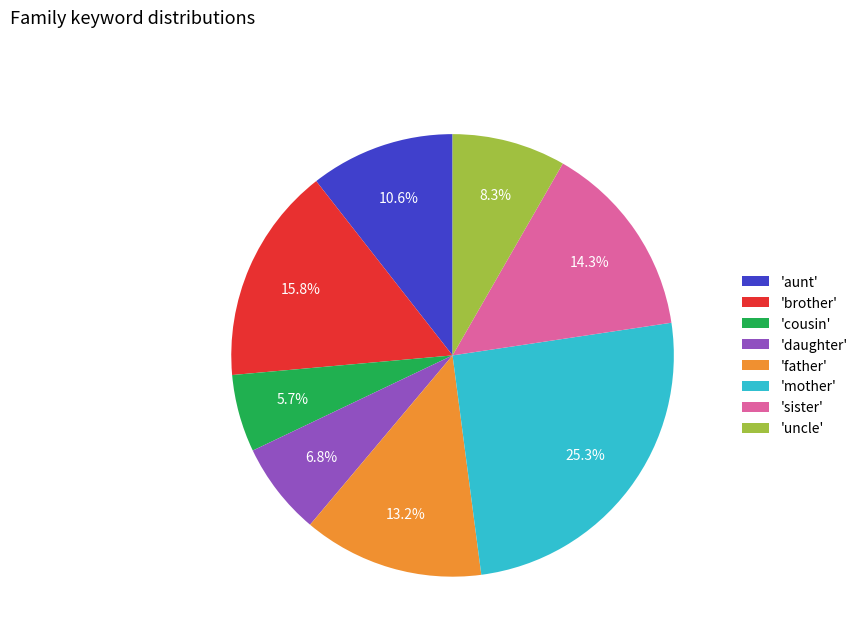

Is there any slice that represents more than half of the pie?

No